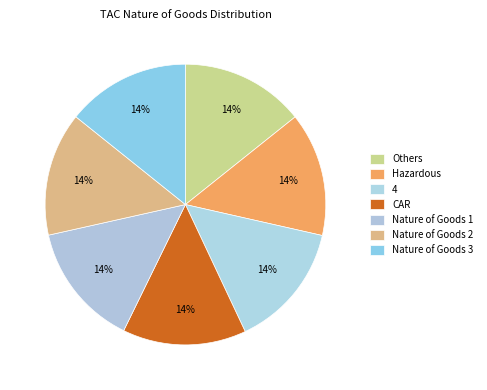

Which slice is the smallest?

Nature of Goods 1